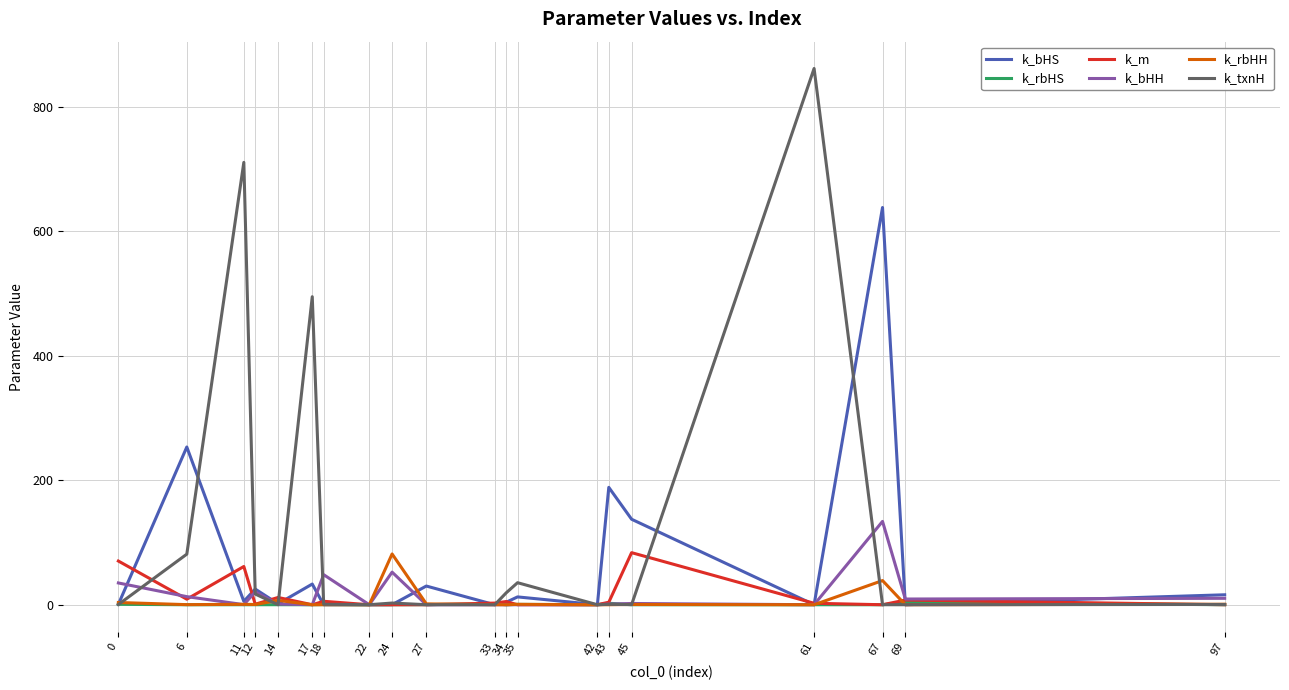

At which category does k_bHS reach its first local valley?

11